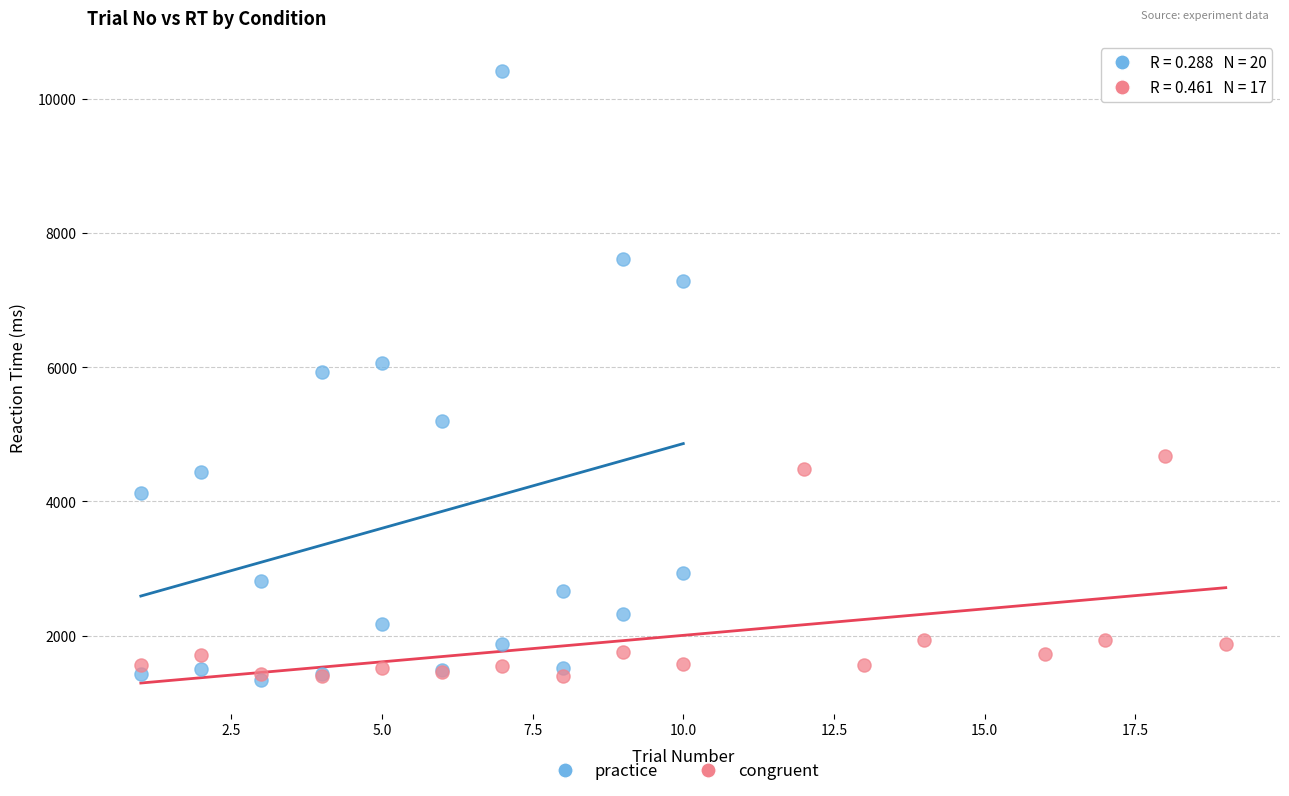

Which series has the largest Y range (max minus min)?

practice